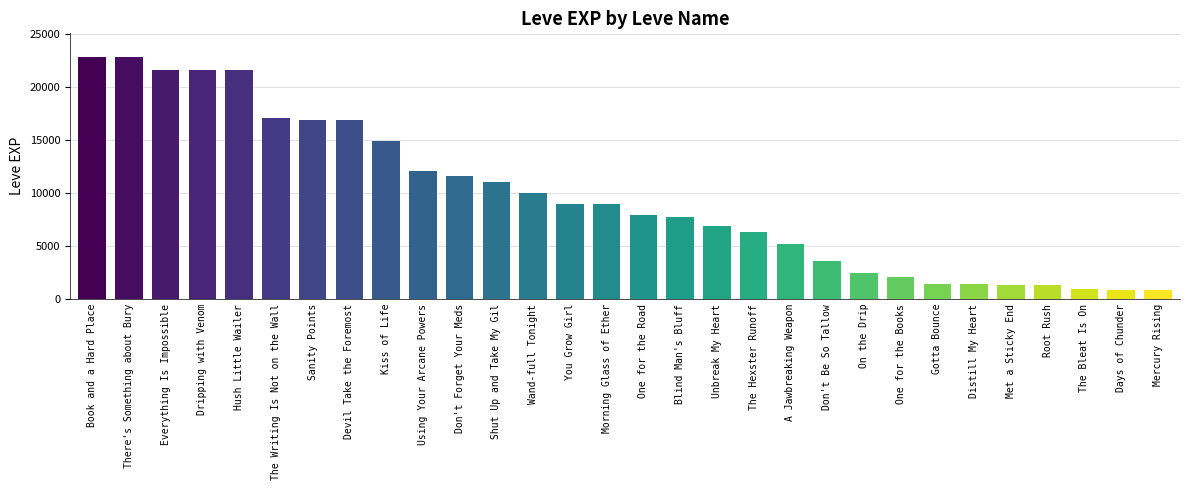

How many values are below 8930?

15